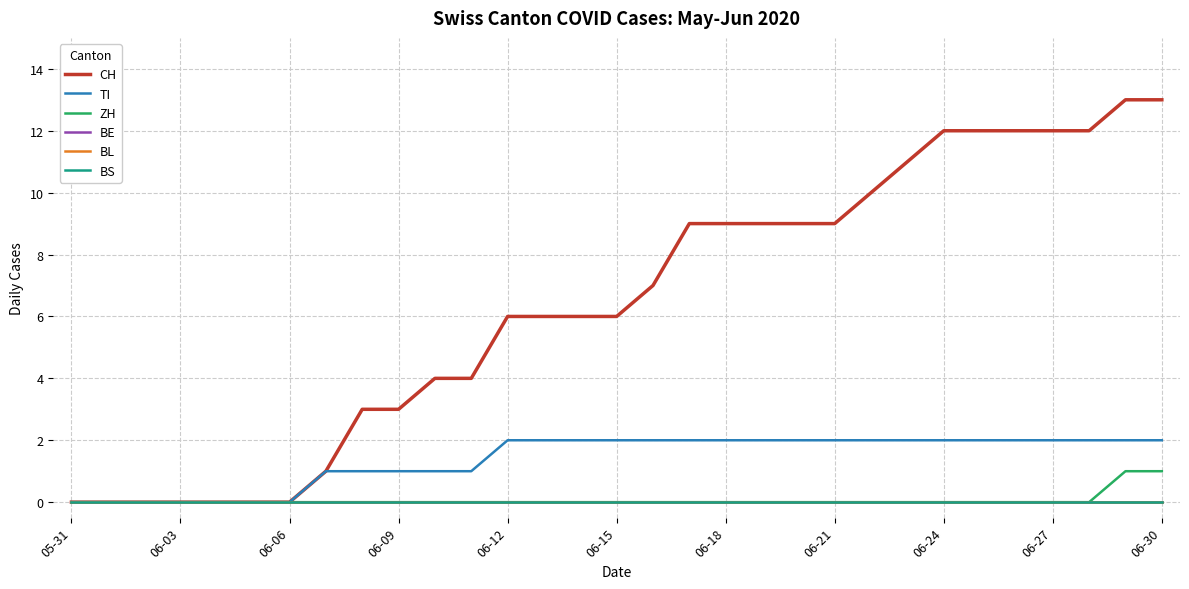

Does the chart display data point markers on the line(s)?

No